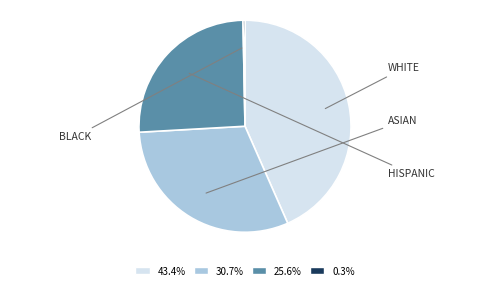

Does any single category account for the majority?

No